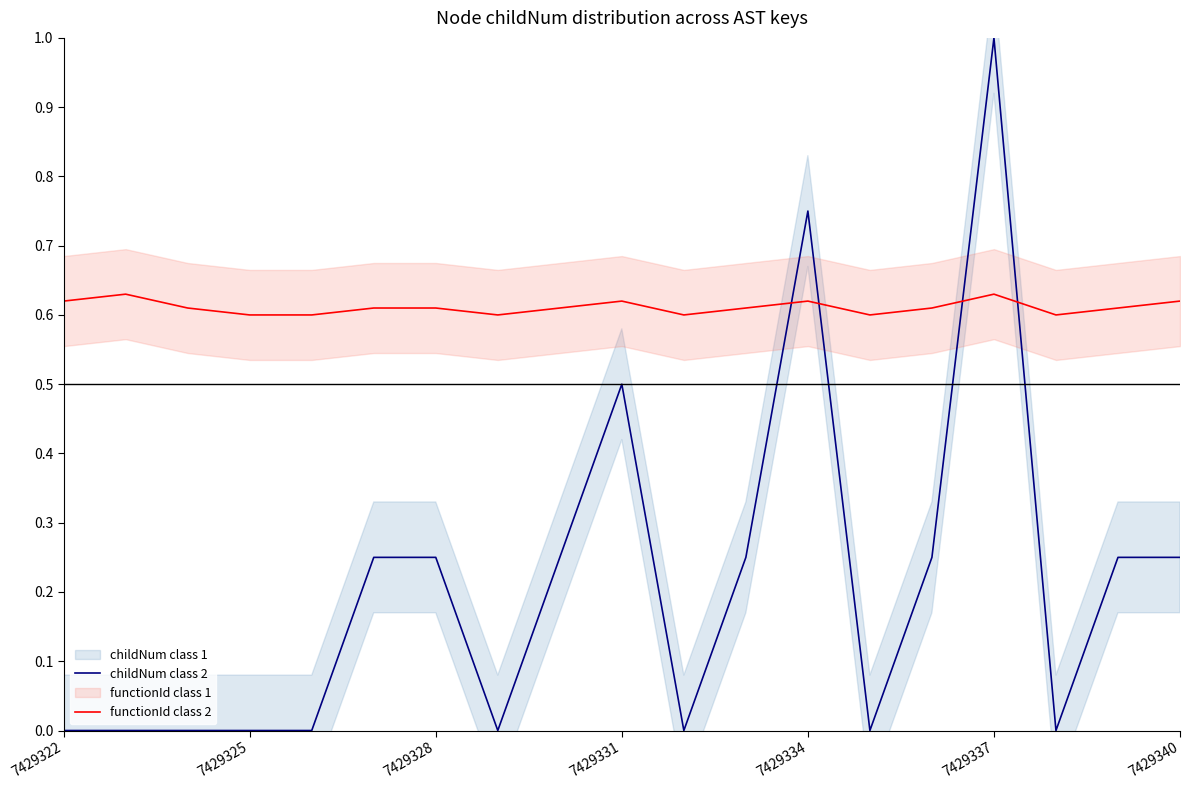

True or false: functionId class 2 has more than 2 points higher than both neighbors.

True